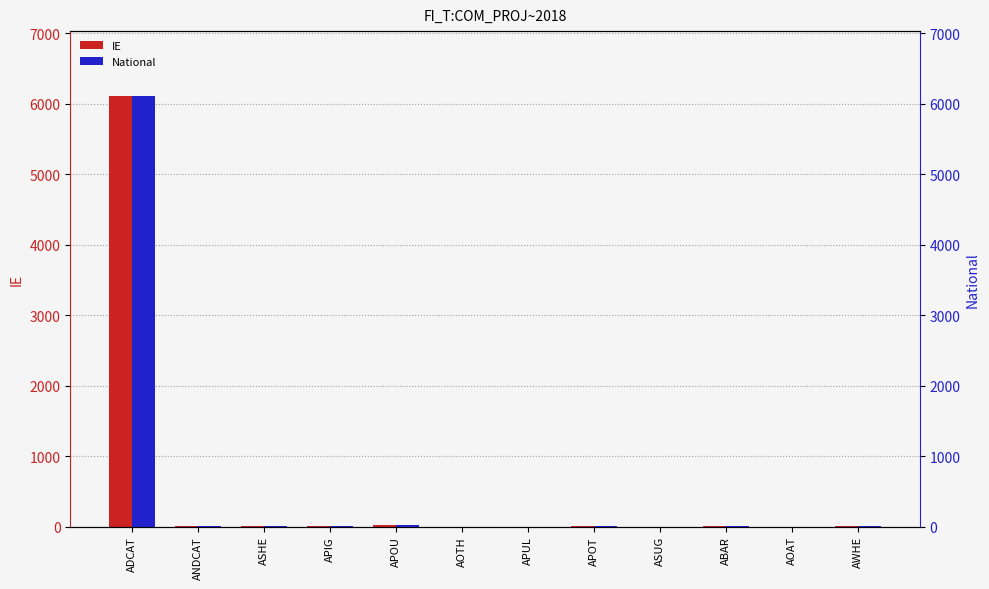

The value of National at ADCAT is 9972.8. True or false?

False